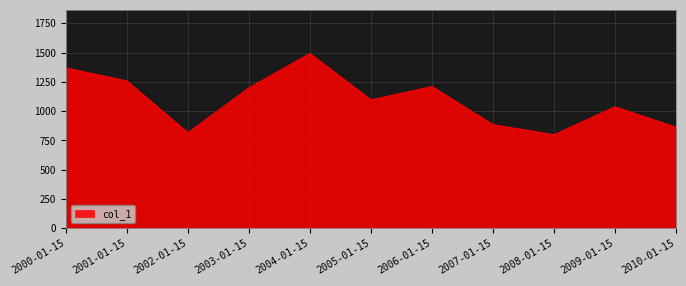

Count the number of data series in this chart.

1